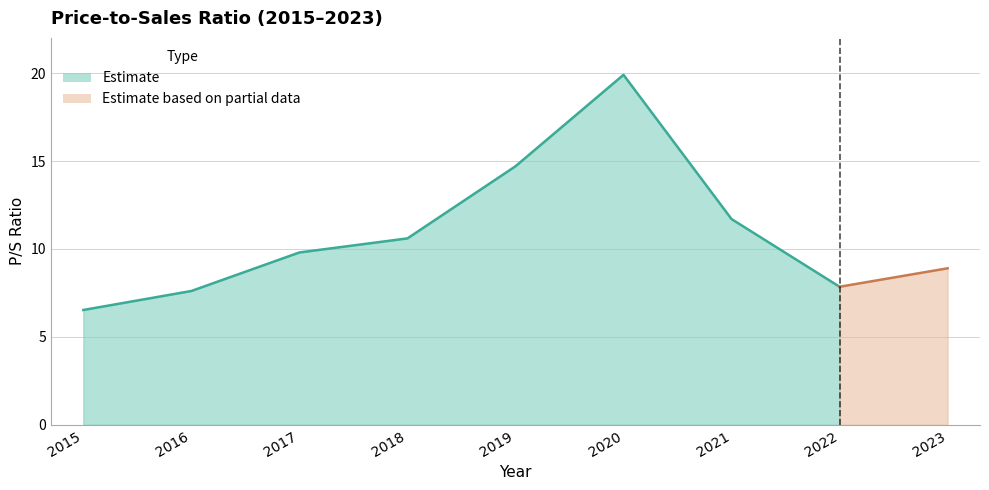

What is the difference between the values at 2022 and 2023?

1.1